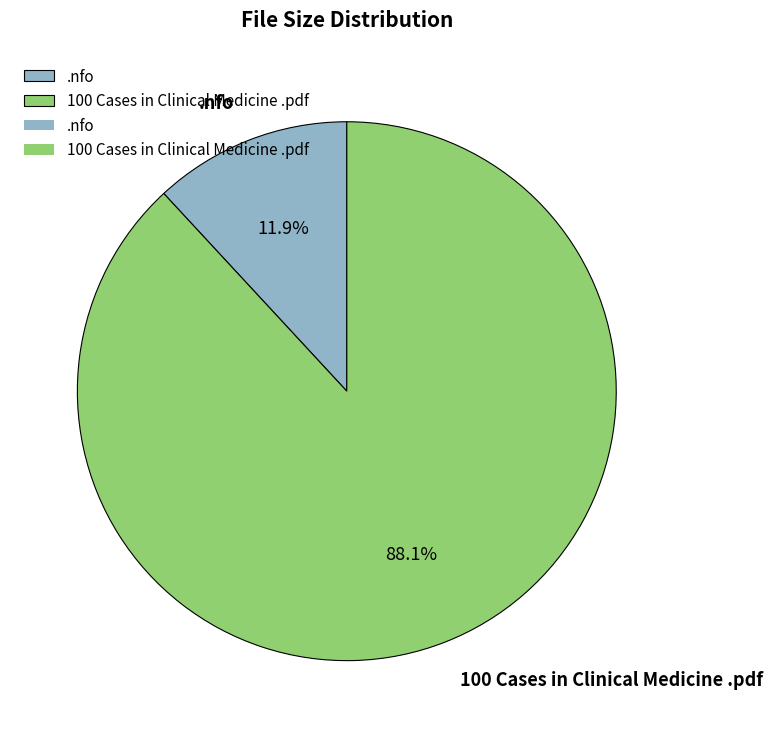

What percentage is the .nfo slice, to the nearest percent?

12%